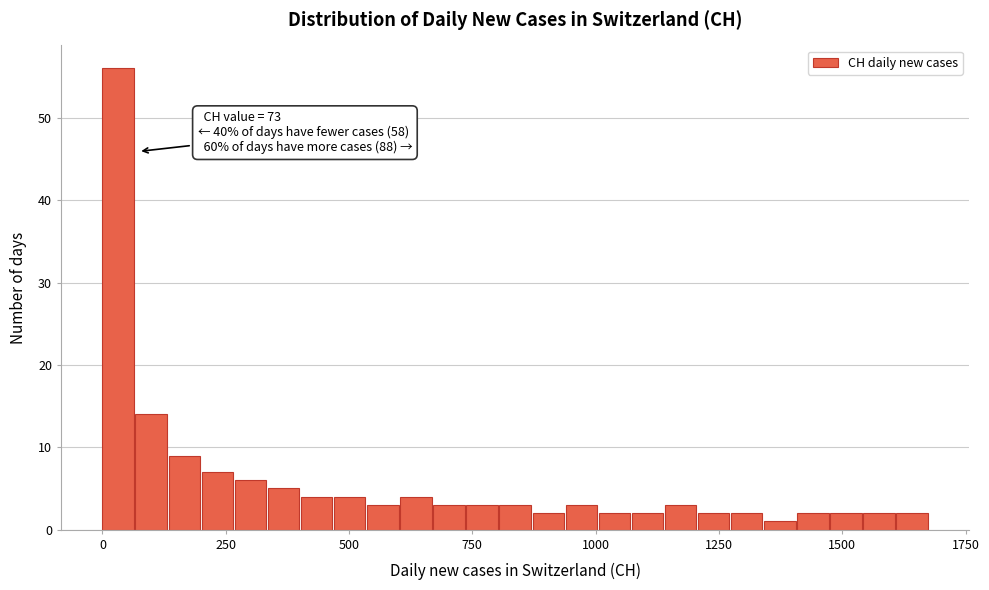

Read against the x-axis, roughly where is the centre of the tallest bar?

50